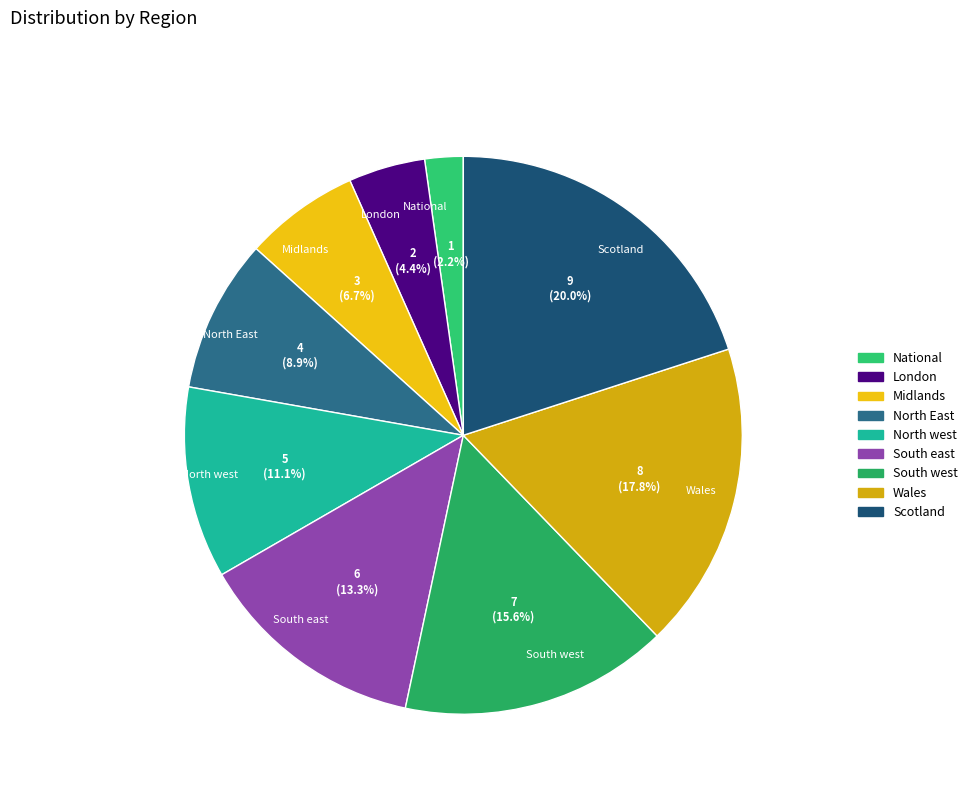

What is the total percentage of North East and Wales?

26.7%